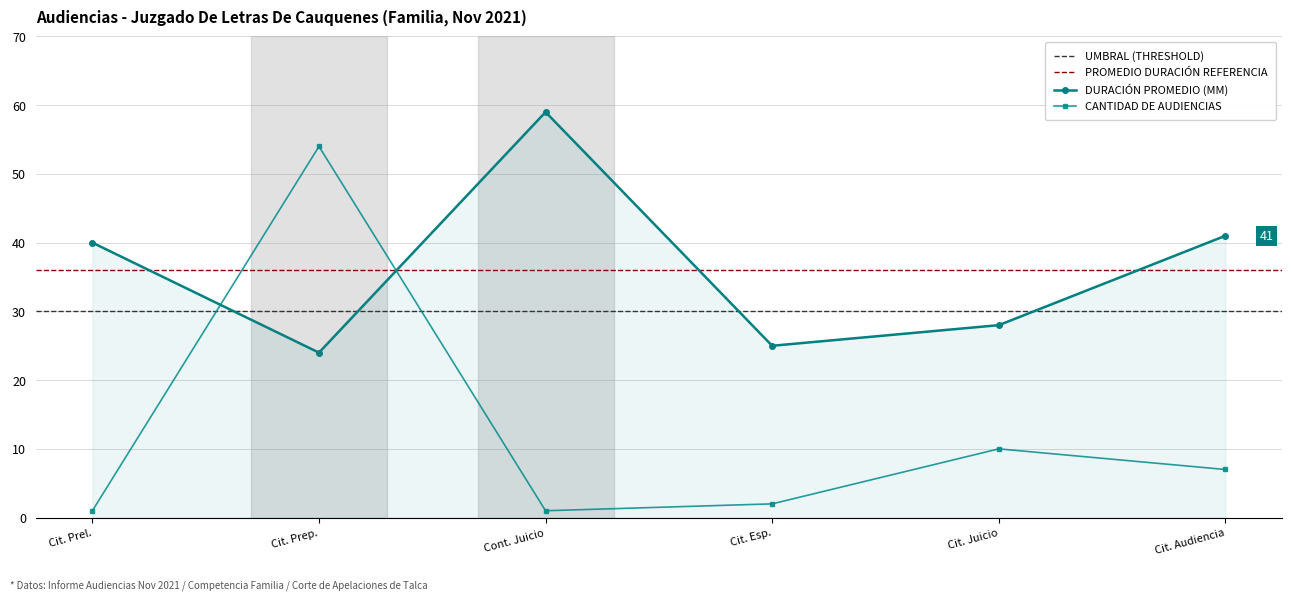

Rank the series by their average value, from highest to lowest.

Duración Promedio en Minutos (MM), Cantidad de Audiencias